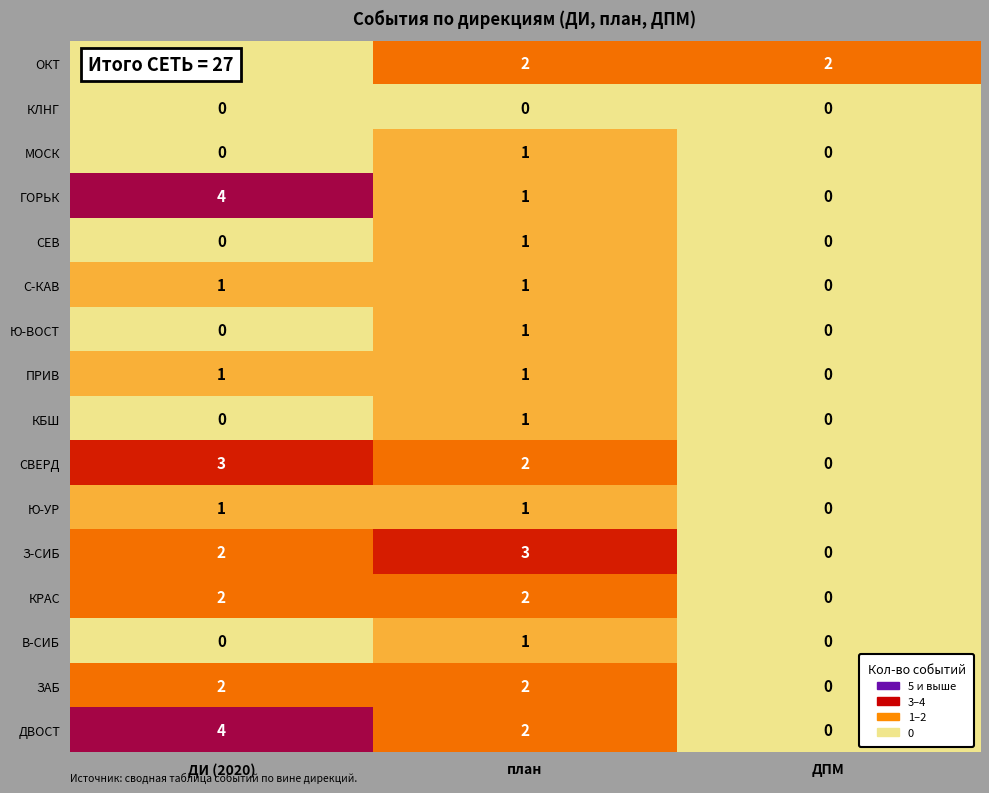

Which category has the highest value across all series?

ДИ (2020)